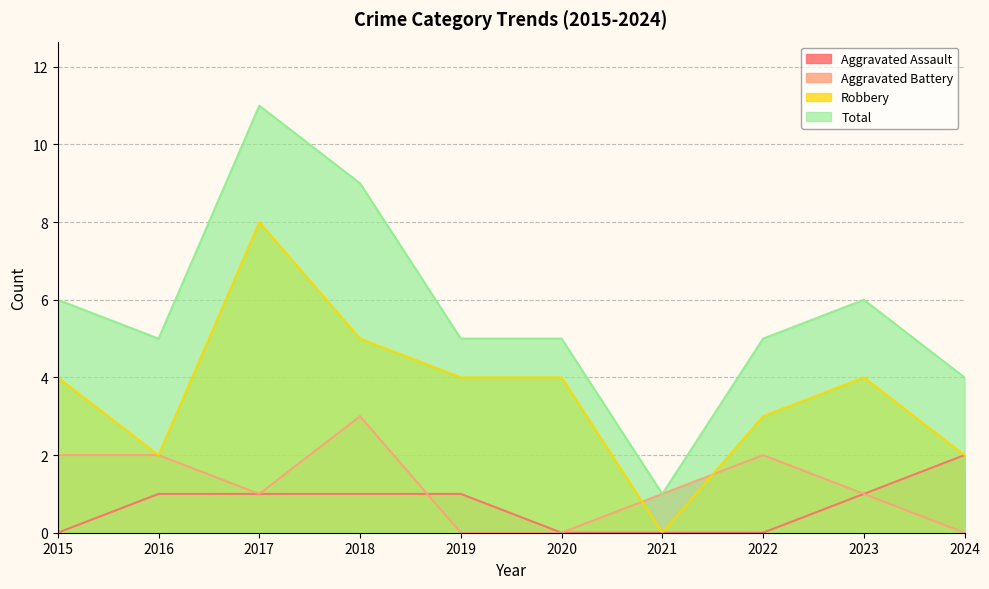

True or false: Aggravated Assault and Robbery cross at least once.

False